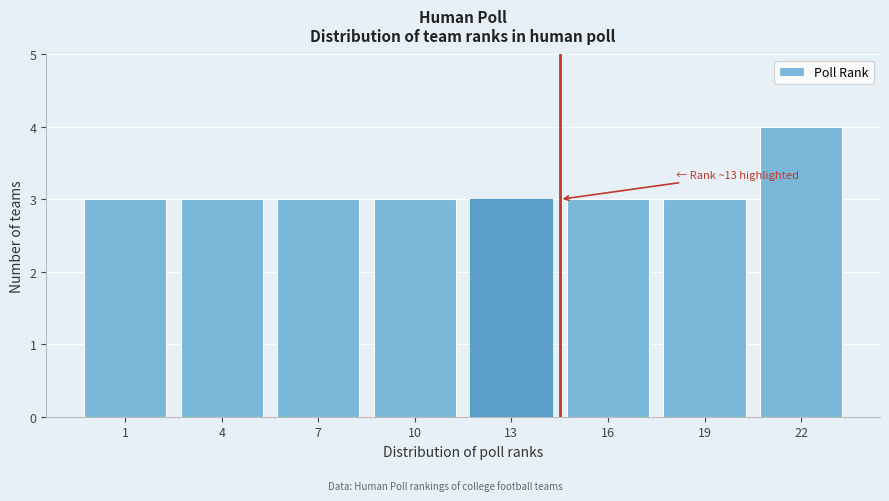

Reading left to right, transcribe all the data shown in this chart.

1=3	4=3	7=3	10=3	13=3	16=3	19=3	22=4